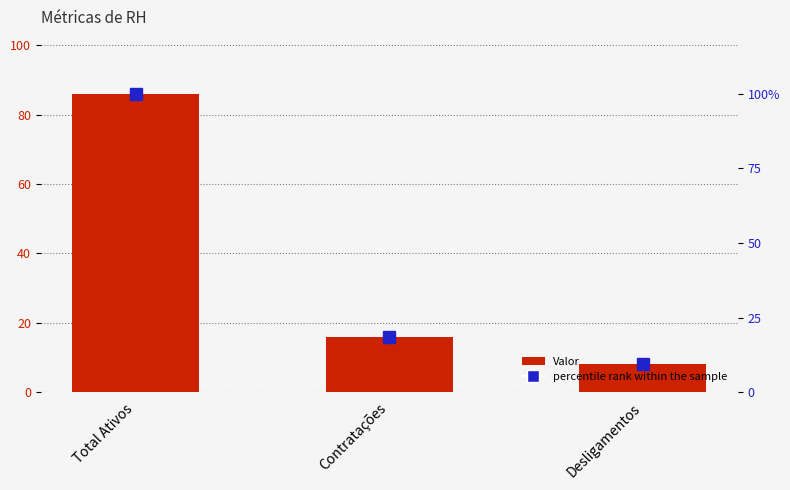

Does the chart contain stacked bars?

No